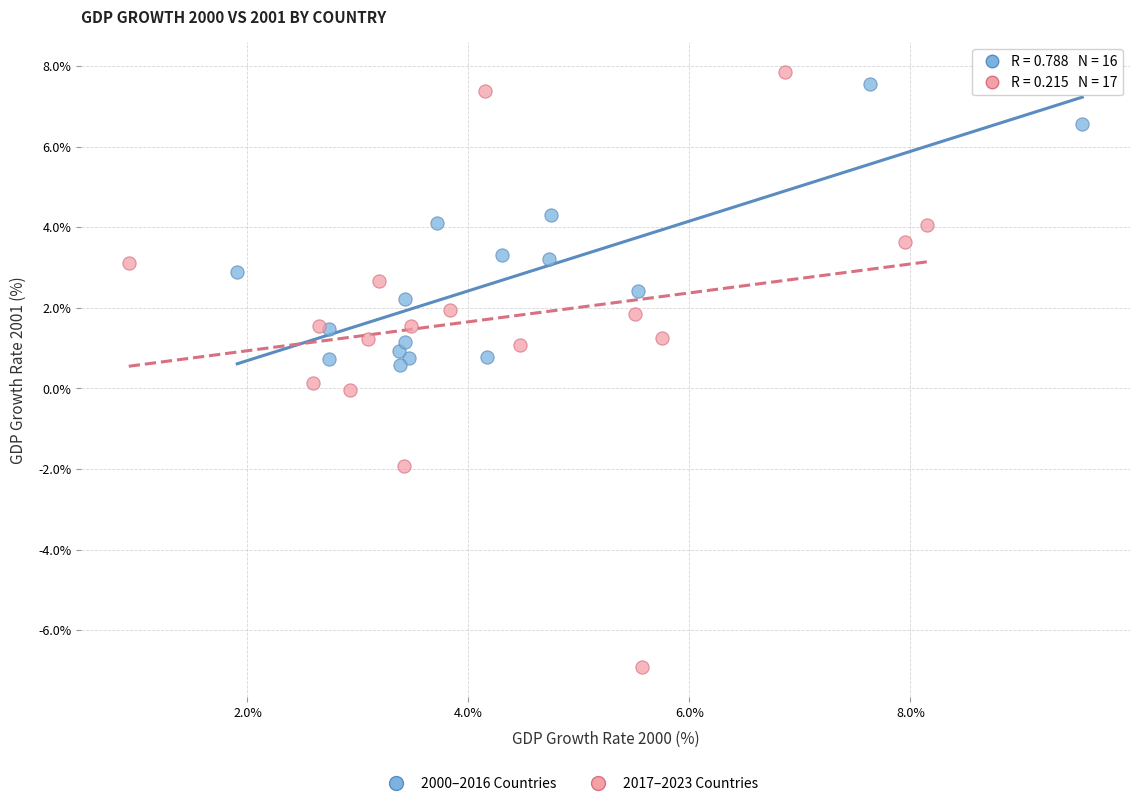

Which series reaches the minimum Y coordinate?

2017–2023 Countries